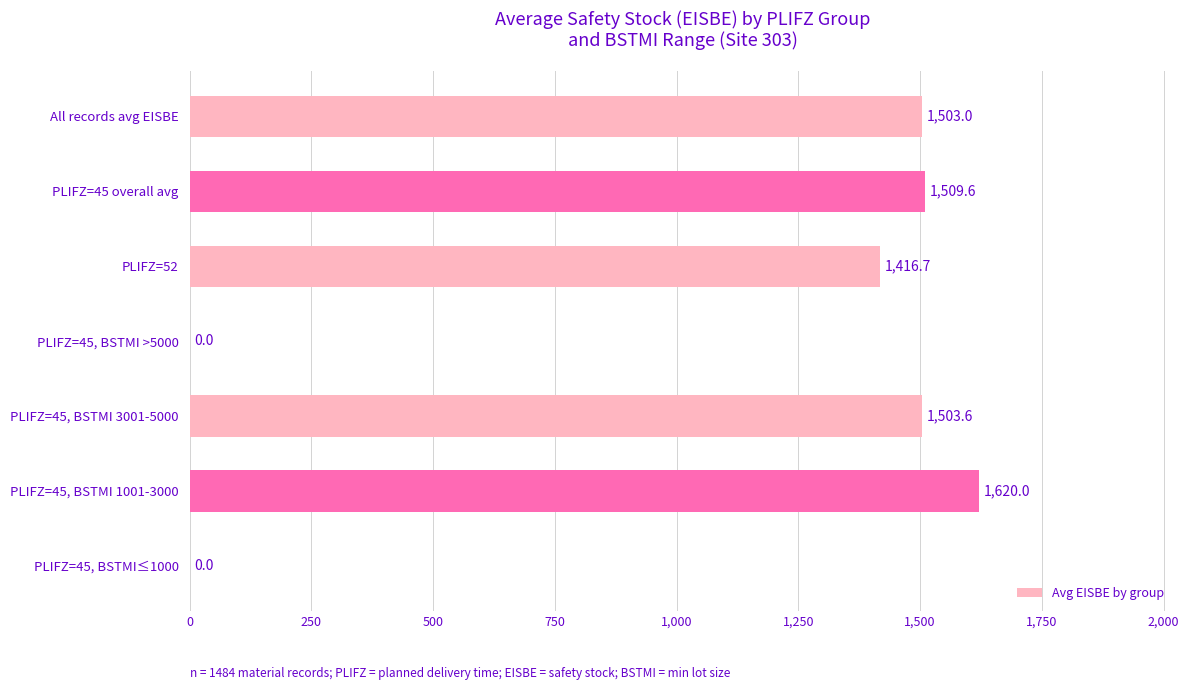

What is the ratio of the value at PLIFZ=45 overall avg to the value at All records avg EISBE?

1.0